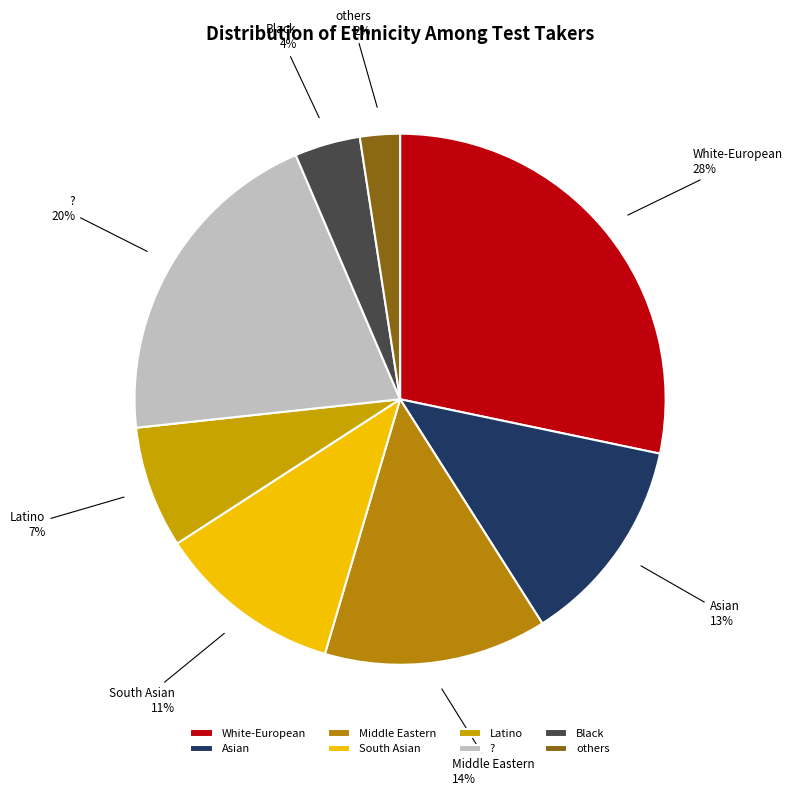

What percentage is the South Asian slice, to the nearest percent?

11%